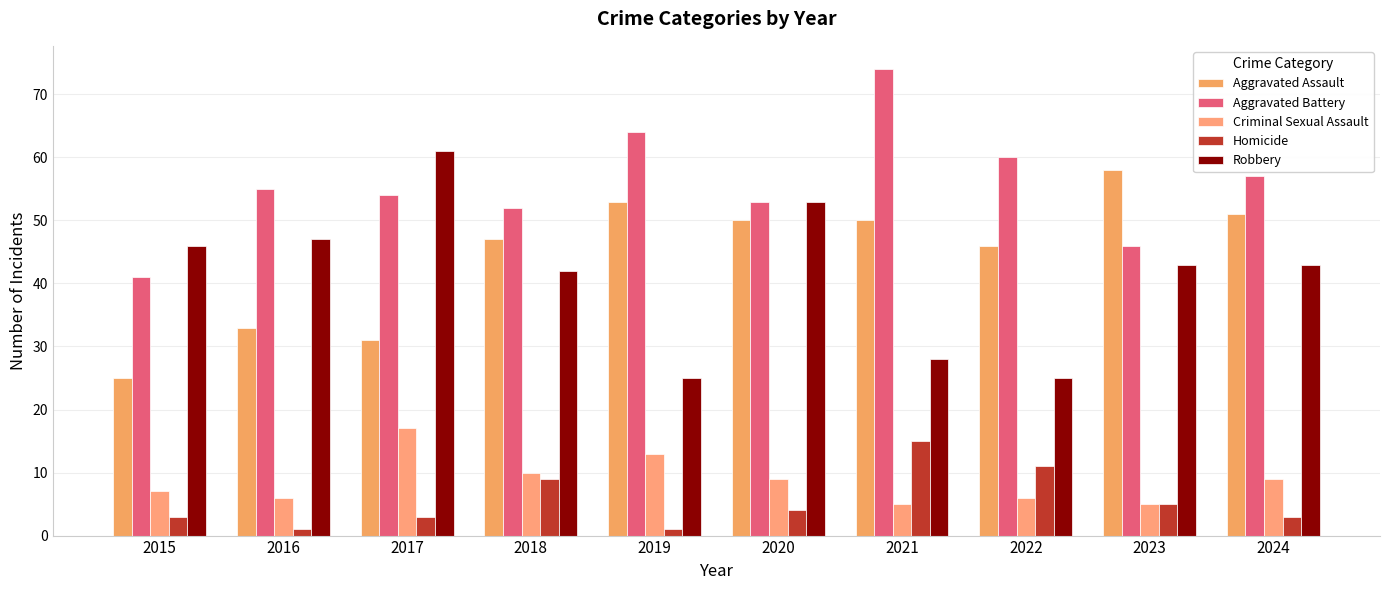

Reading left to right, what are all the values shown in this chart?

Aggravated Assault: 2015=25	2016=33	2017=31	2018=47	2019=53	2020=50	2021=50	2022=46	2023=58	2024=51
Aggravated Battery: 2015=41	2016=55	2017=54	2018=52	2019=64	2020=53	2021=74	2022=60	2023=46	2024=57
Criminal Sexual Assault: 2015=7	2016=6	2017=17	2018=10	2019=13	2020=9	2021=5	2022=6	2023=5	2024=9
Homicide: 2015=3	2016=1	2017=3	2018=9	2019=1	2020=4	2021=15	2022=11	2023=5	2024=3
Robbery: 2015=46	2016=47	2017=61	2018=42	2019=25	2020=53	2021=28	2022=25	2023=43	2024=43